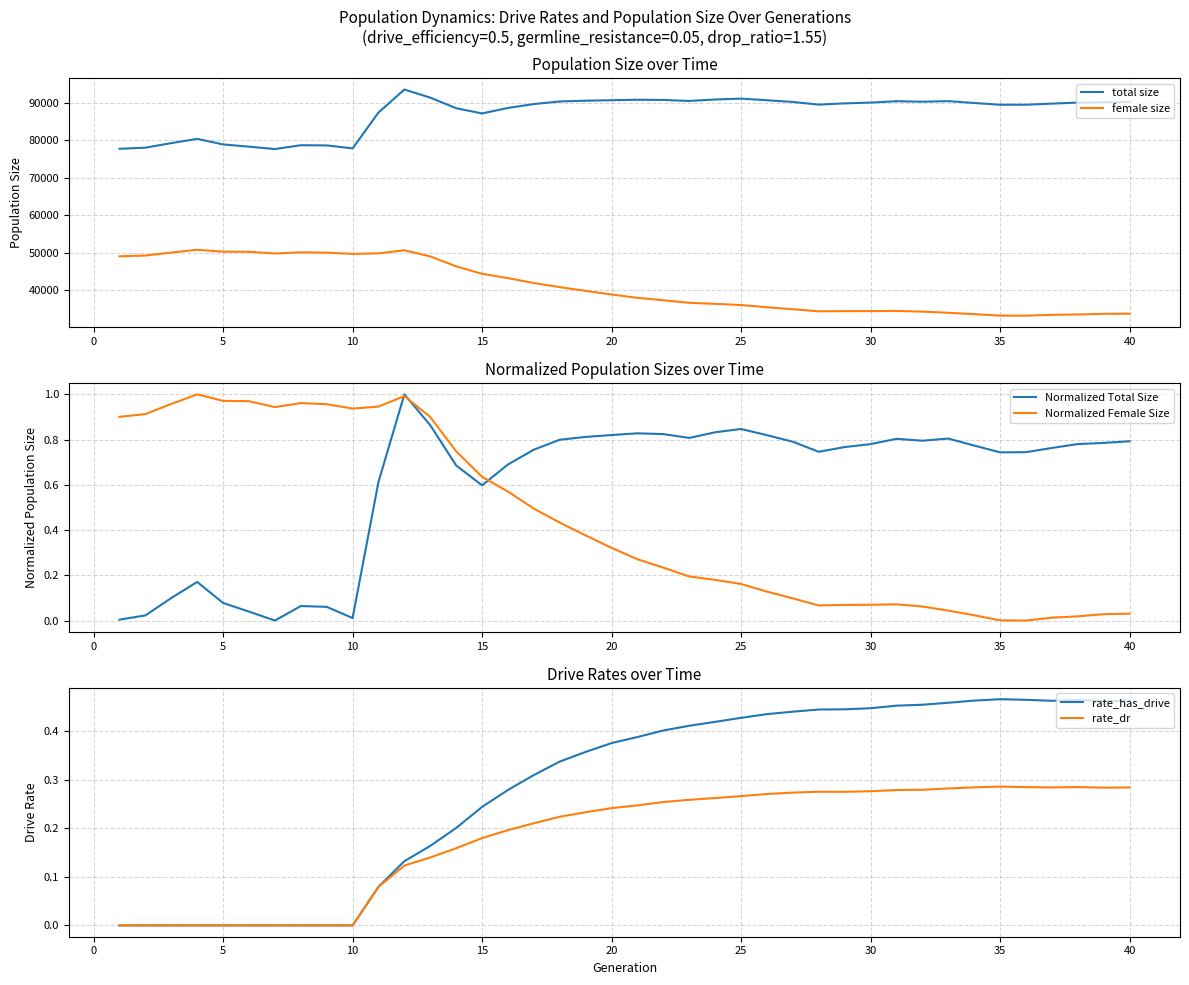

Count the number of data series in this chart.

6